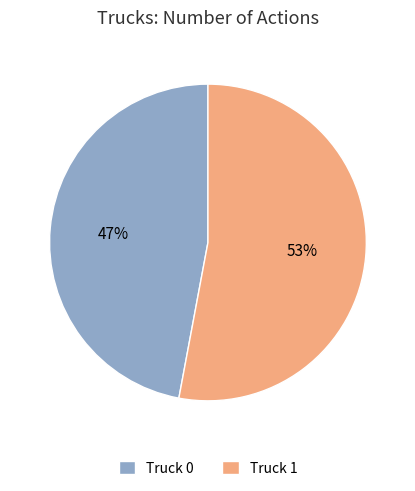

Rank the categories by value from lowest to highest.

Truck 0, Truck 1